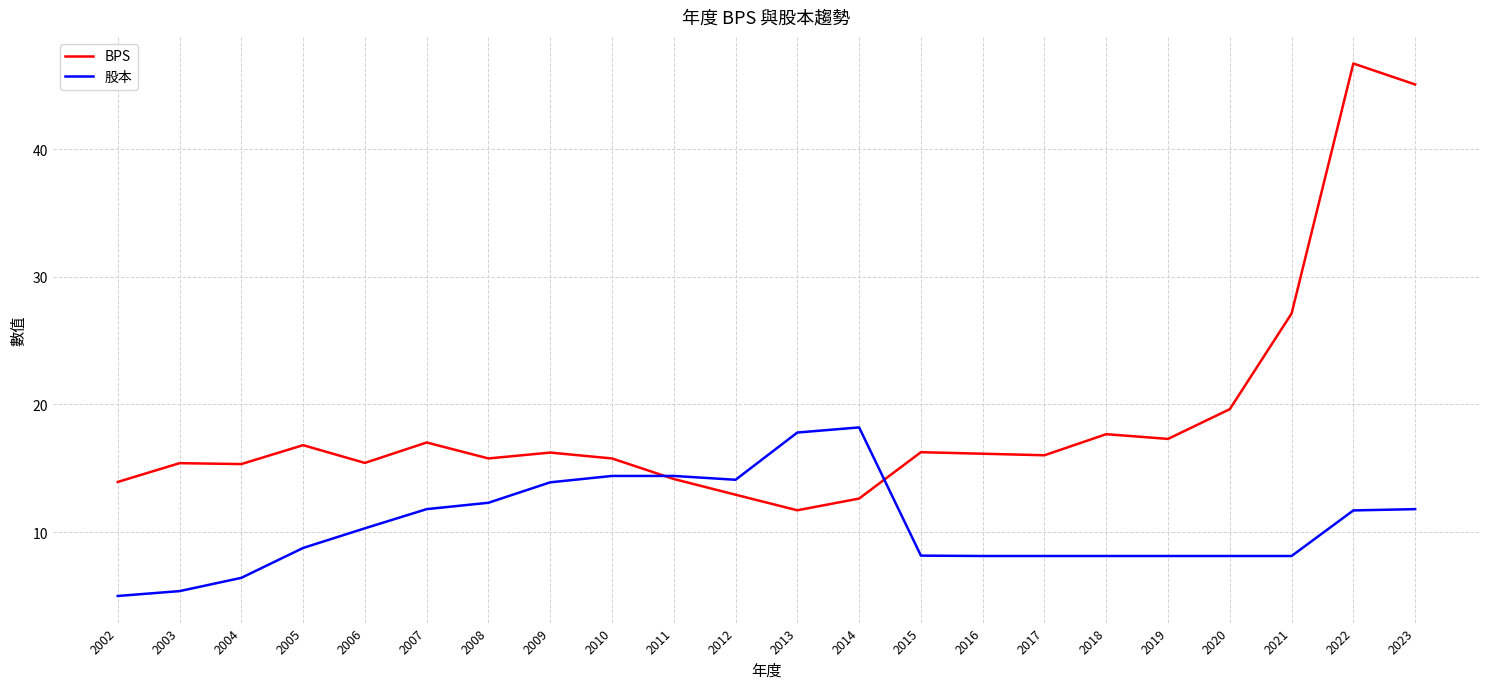

The BPS series shows 4.1 at 2005. True or false?

False